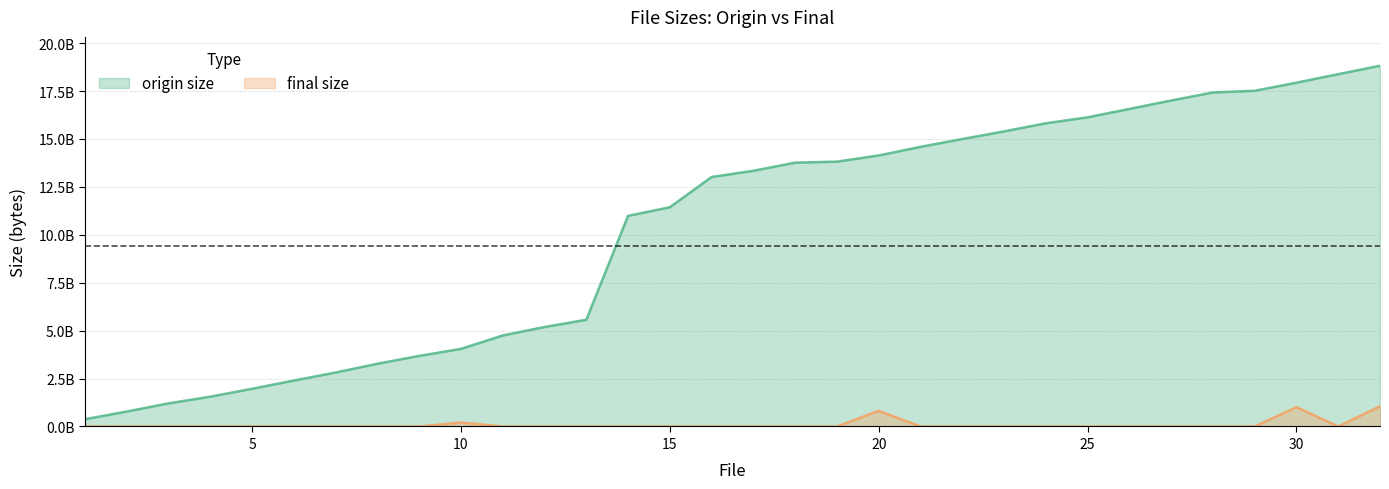

How many series are shown in this chart?

2